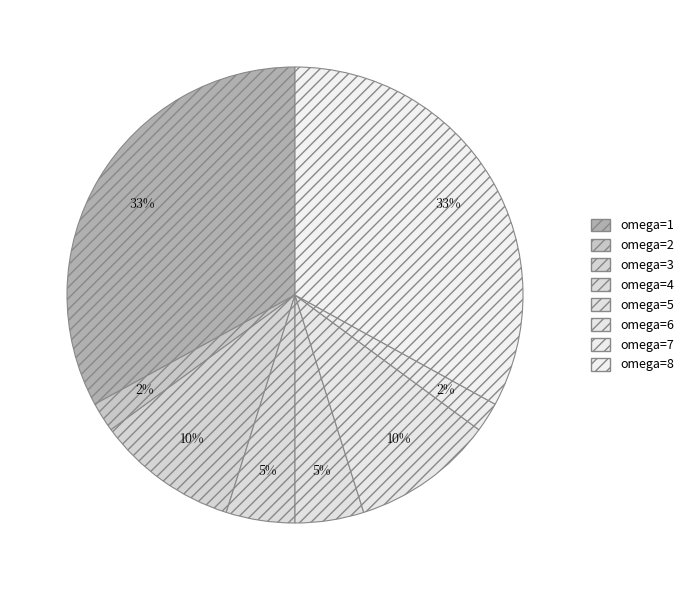

What percentage do omega=4 and omega=7 together represent?

7.0%